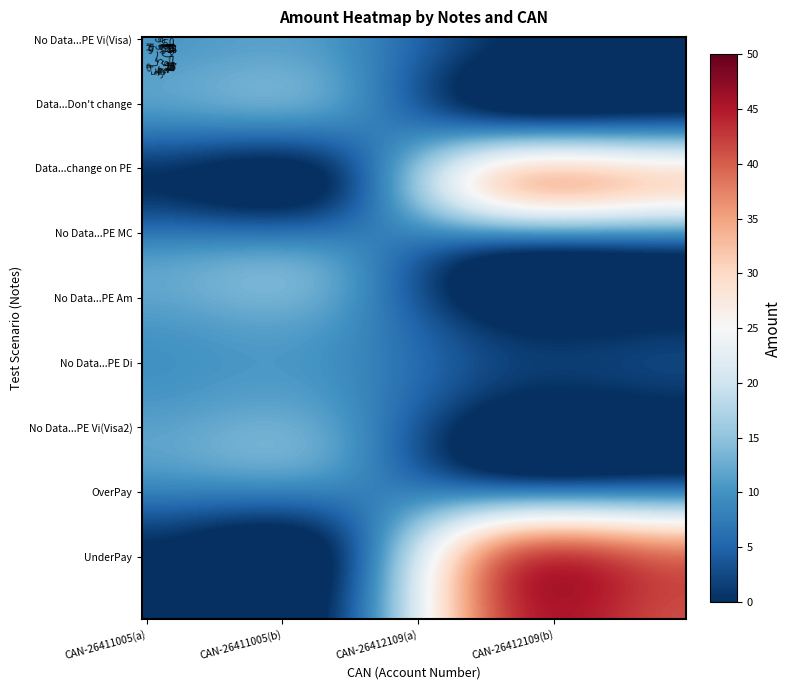

Count the number of categories in the chart.

4